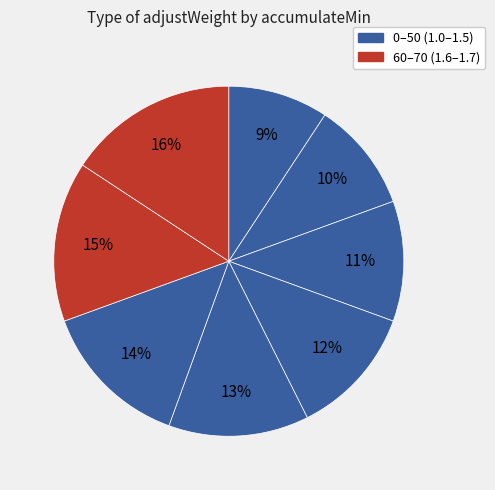

Count the number of slices in the pie.

8